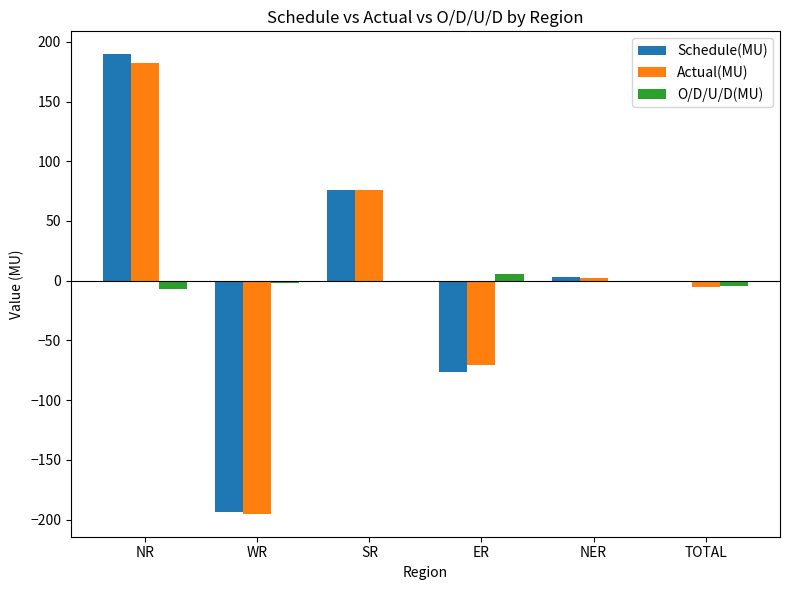

The value of O/D/U/D(MU) at NR is -7.1. True or false?

True